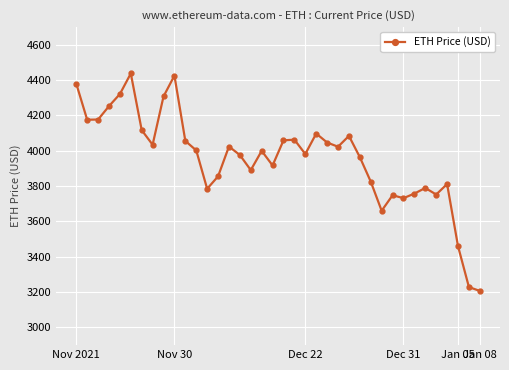

What is the value of the 11th point from the left?

4055.7